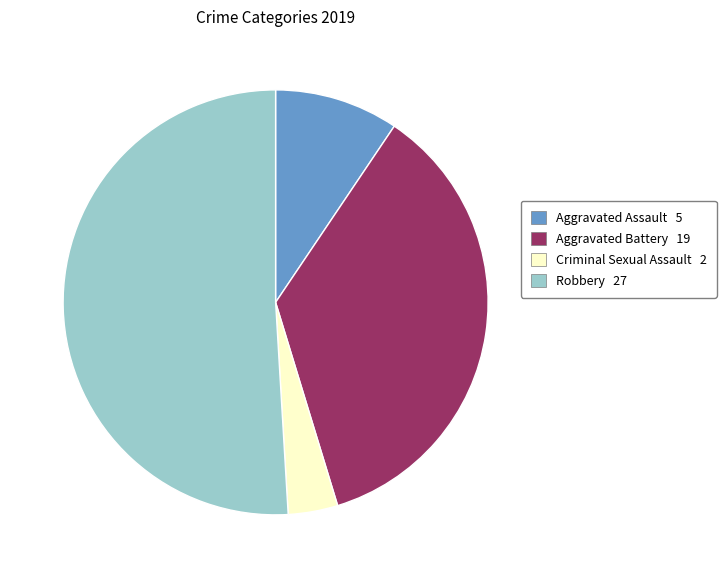

Is the sum of Robbery and Aggravated Assault greater than half?

Yes